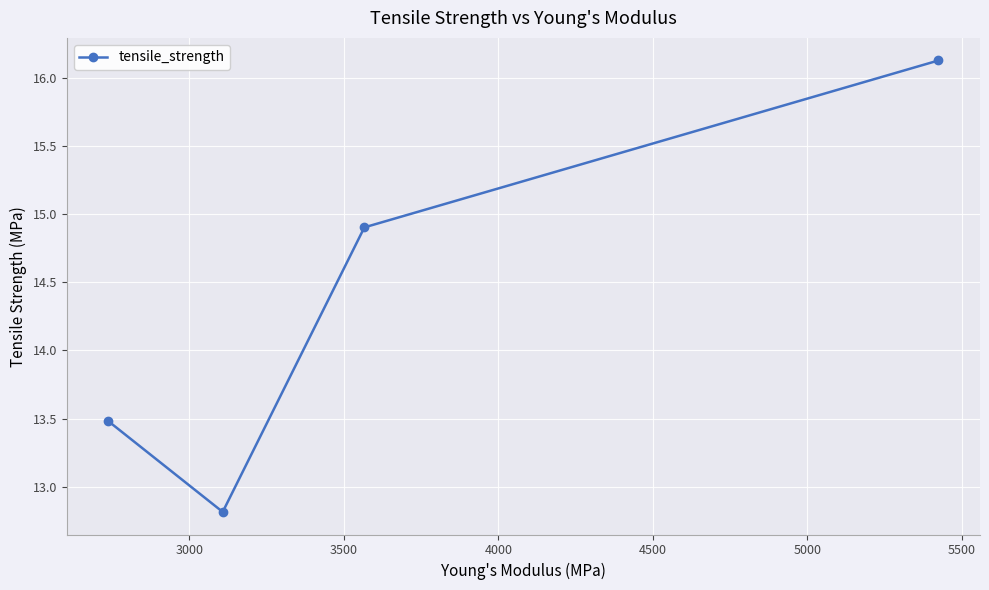

How many categories are shown in the chart?

4